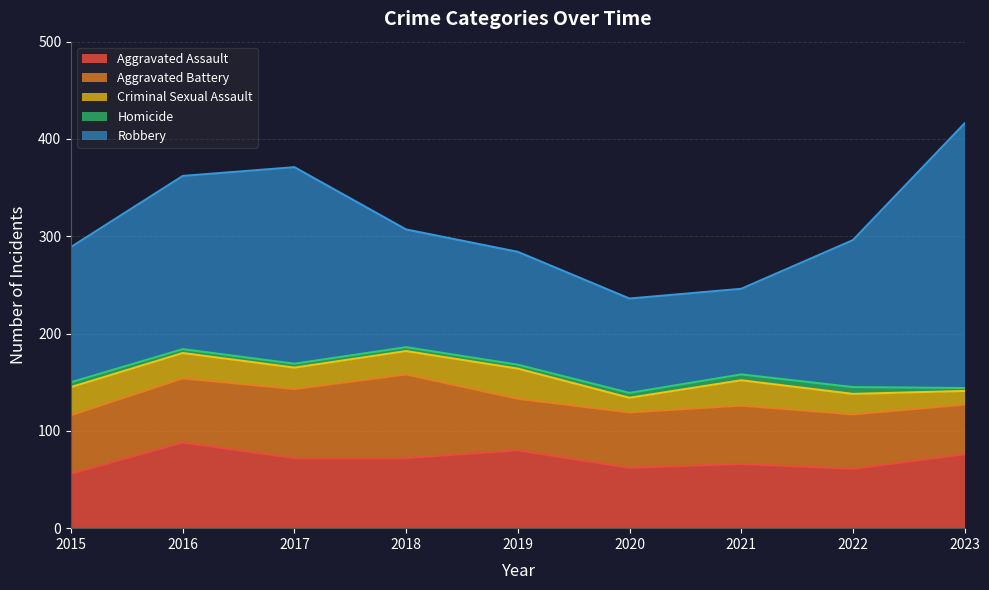

How many data points in Aggravated Battery are above 60?

3